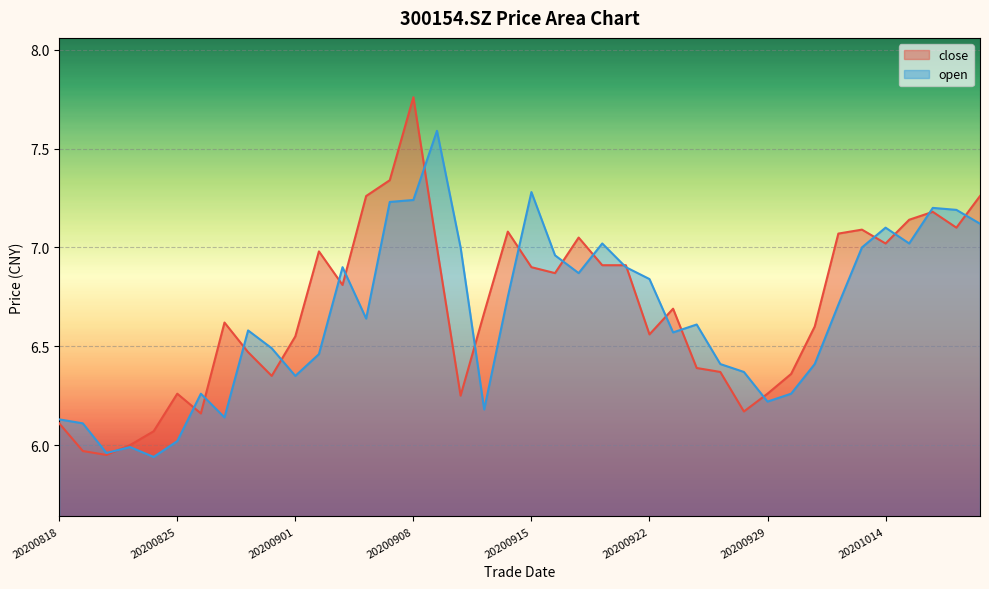

What is the difference between the highest and lowest values at 20200908?

0.5